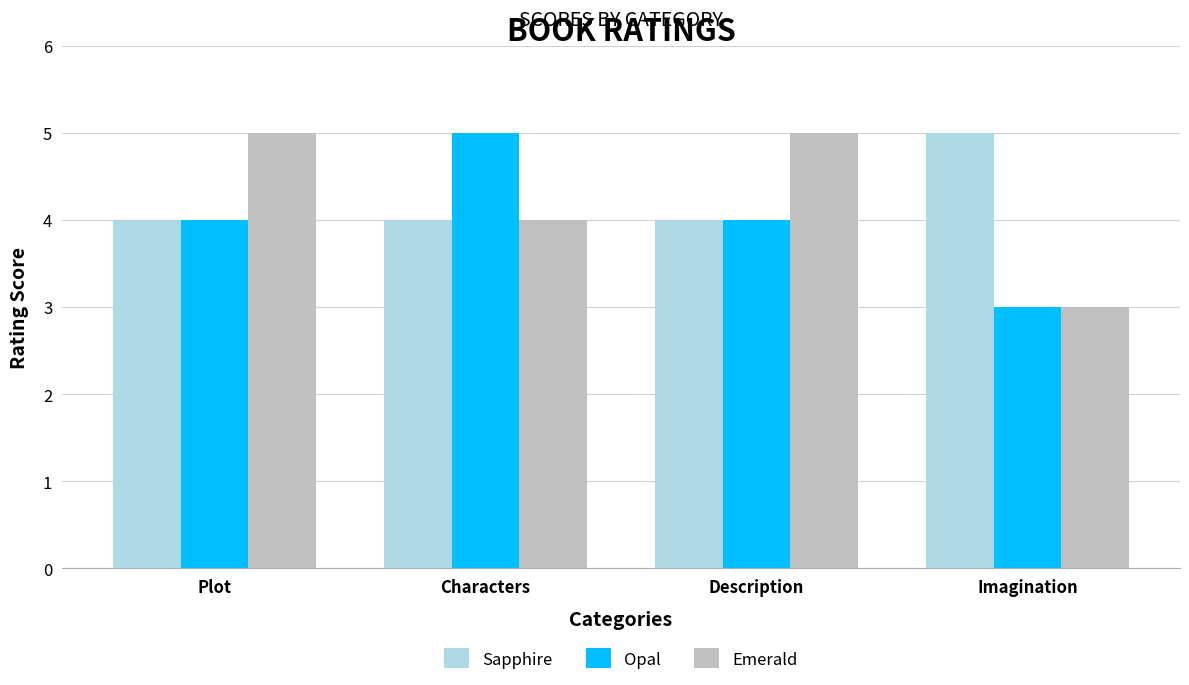

Is it true that Emerald equals 8 at Plot?

False